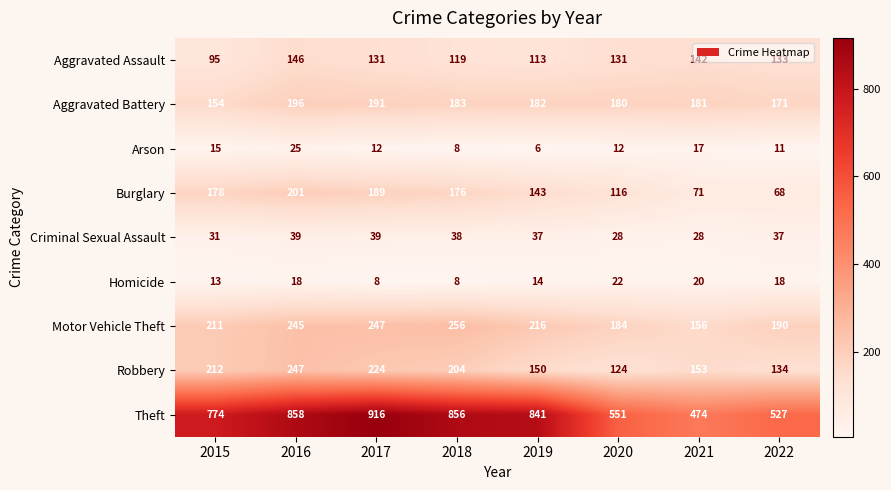

What is the maximum value for Arson?

25